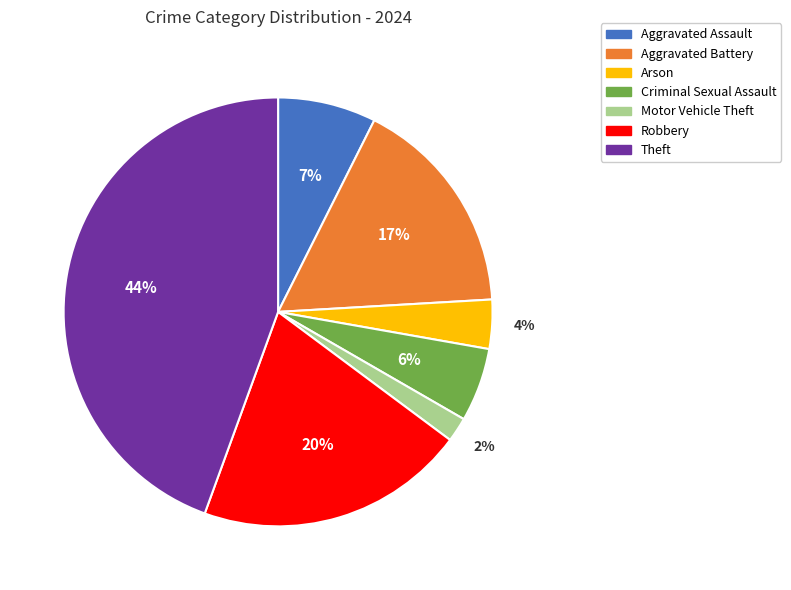

Which slice is the largest?

Theft